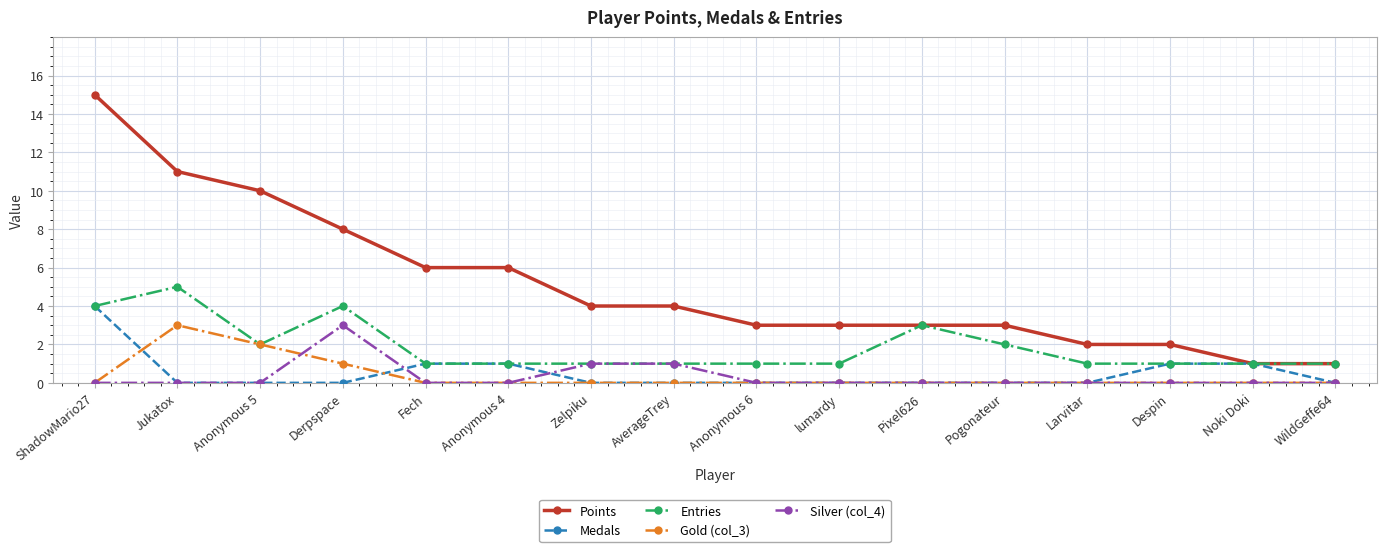

Which series has the largest range (max minus min)?

Points